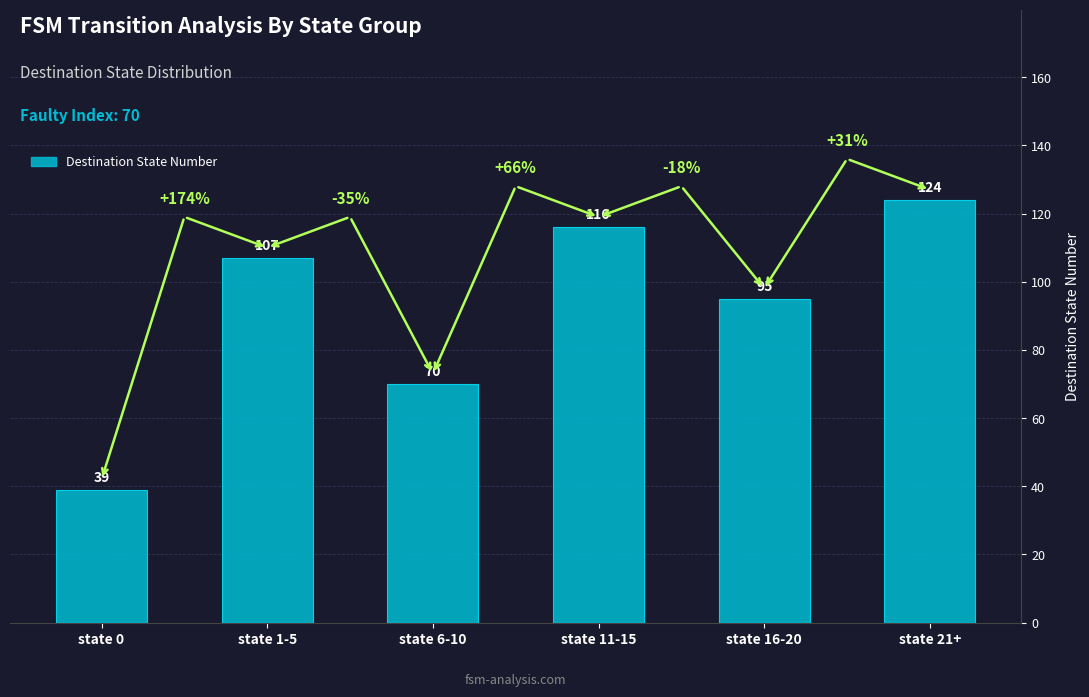

How many data points are less than 107?

3